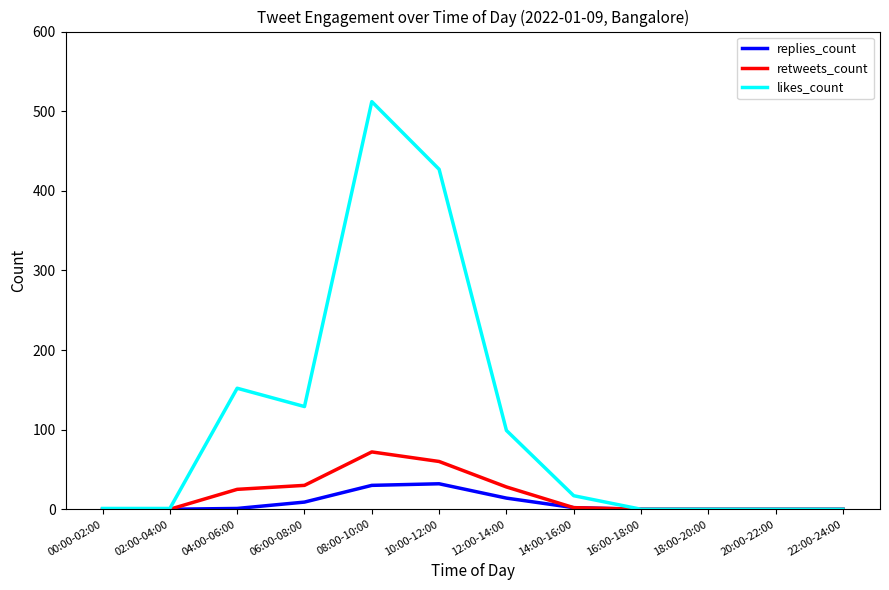

The value of retweets_count at 20:00-22:00 is 29. True or false?

False